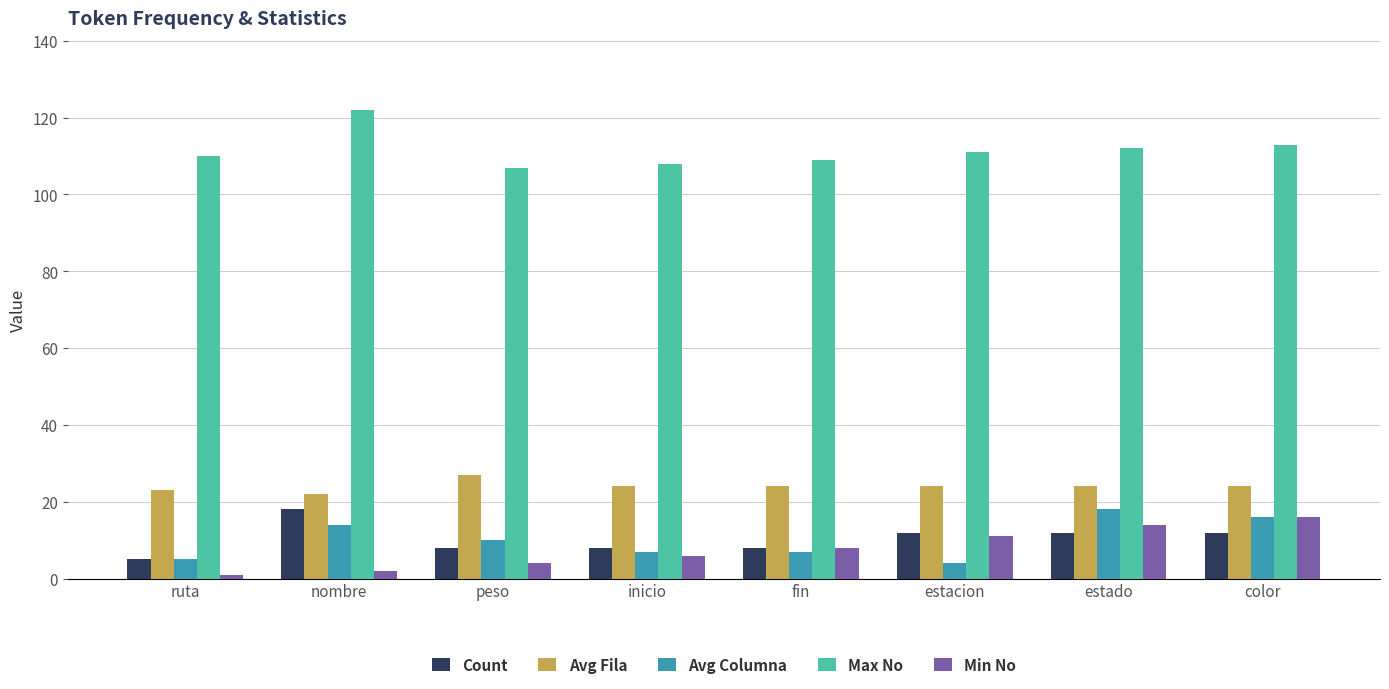

What are all the series names shown in the legend?

Count, Avg Fila, Avg Columna, Max No, Min No